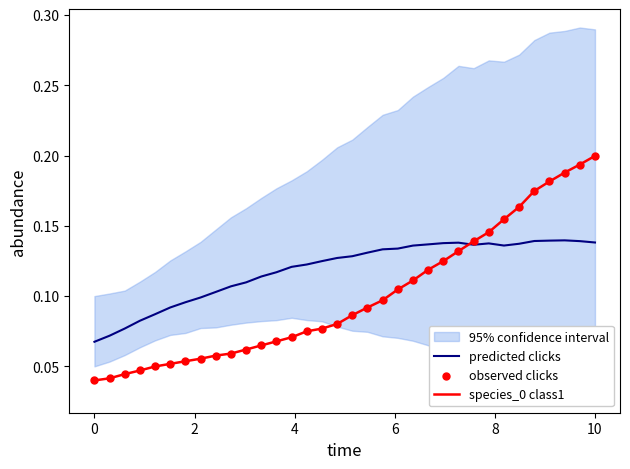

The species_0 class1 series shows 0.1 at 10. True or false?

False